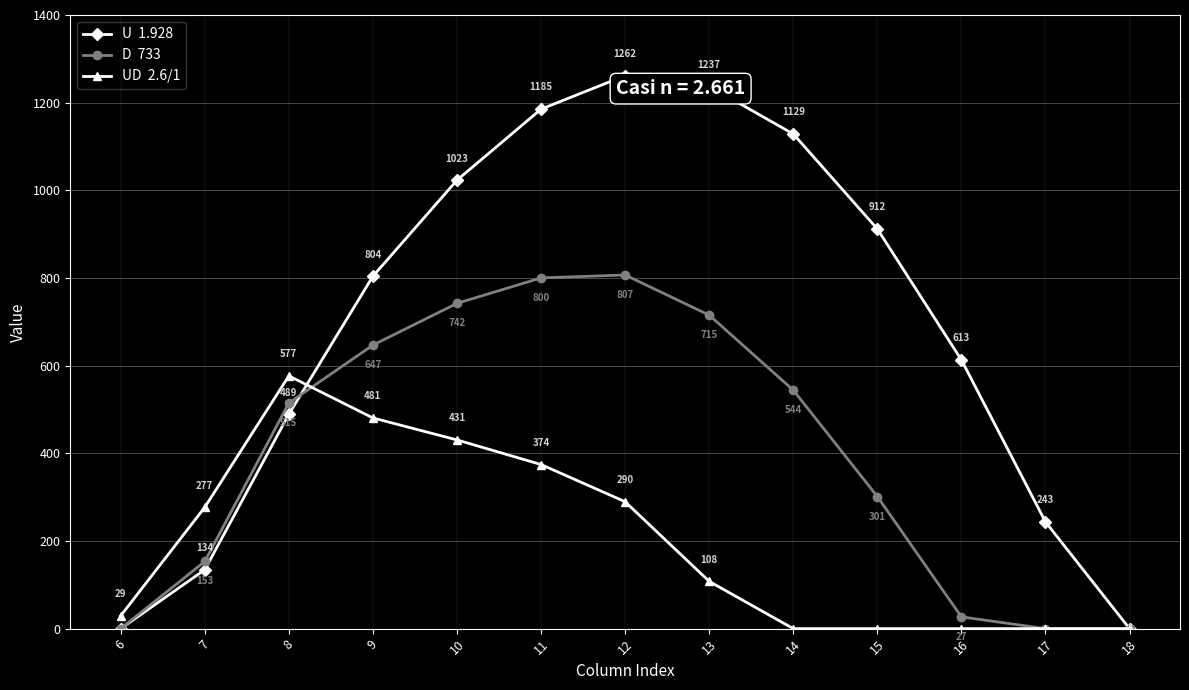

Which label corresponds to the largest value in the chart?

12